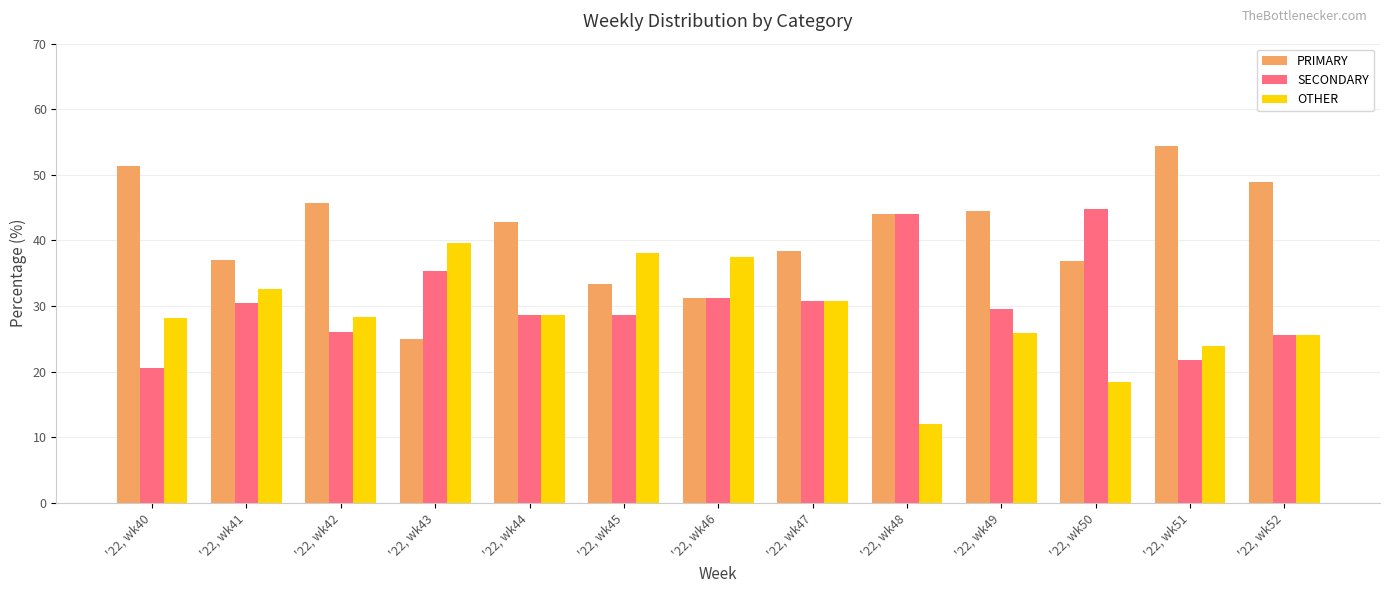

The value of OTHER at '22, wk46 is 64.8. True or false?

False